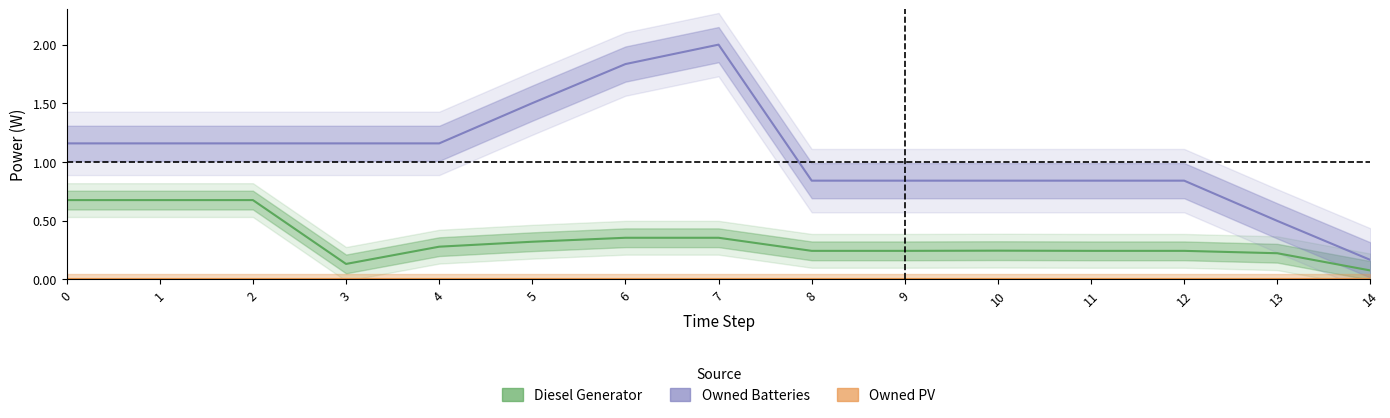

Rank the series by their average value, from lowest to highest.

Owned PV, Diesel Generator, Owned Batteries